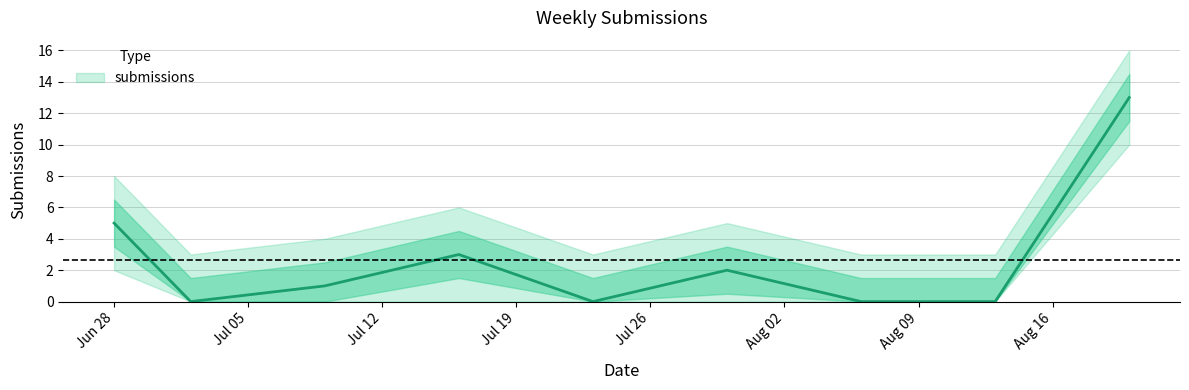

What is the change in value from 2023-07-16 to 2023-08-06?

-3